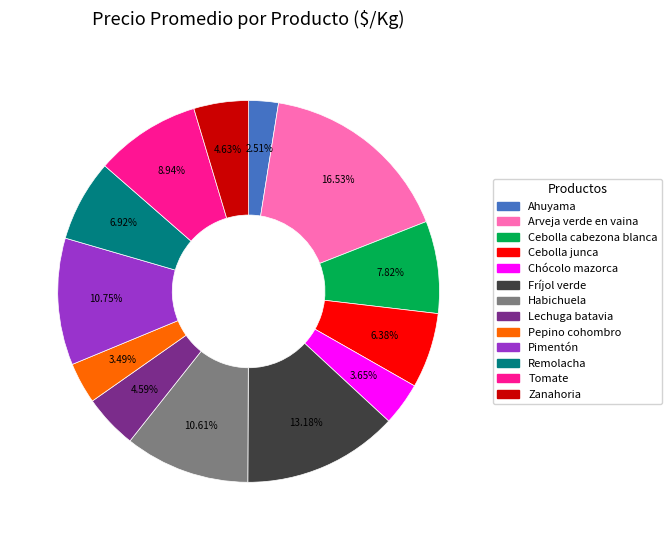

What is the smallest slice in the pie chart?

Ahuyama